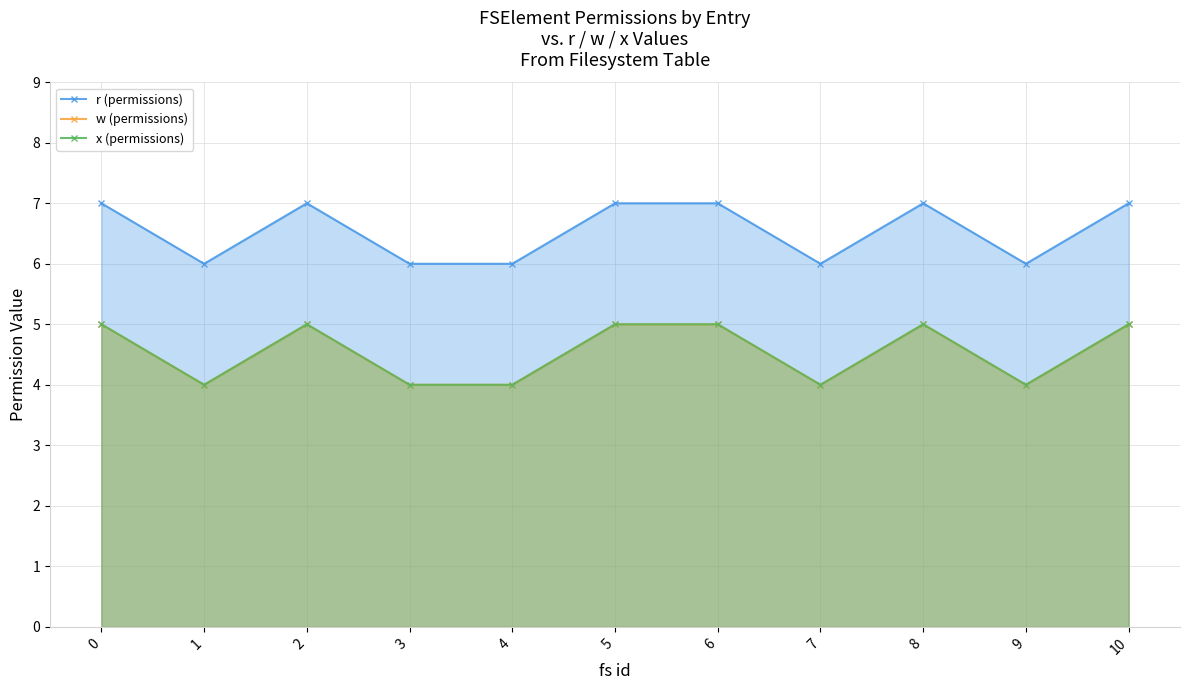

What is the value of the r (permissions) point at the 5th from the left?

6